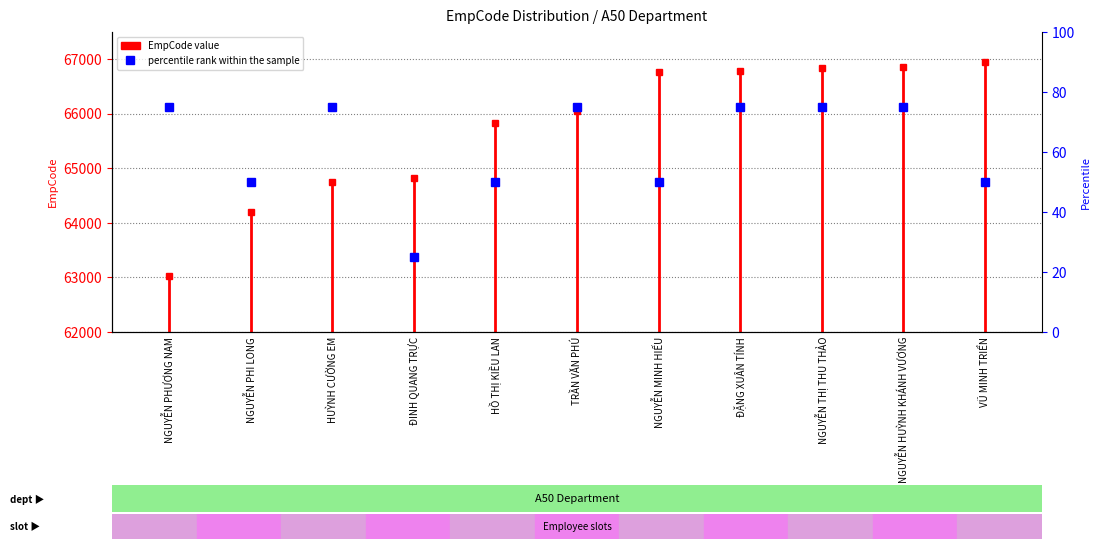

What is the sum of the values at NGUYỄN PHƯƠNG NAM and ĐINH QUANG TRỰC?

100